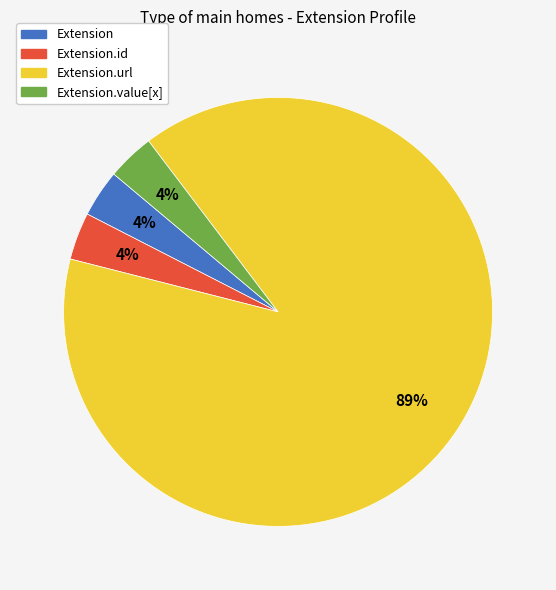

How many segments does this pie chart have?

4